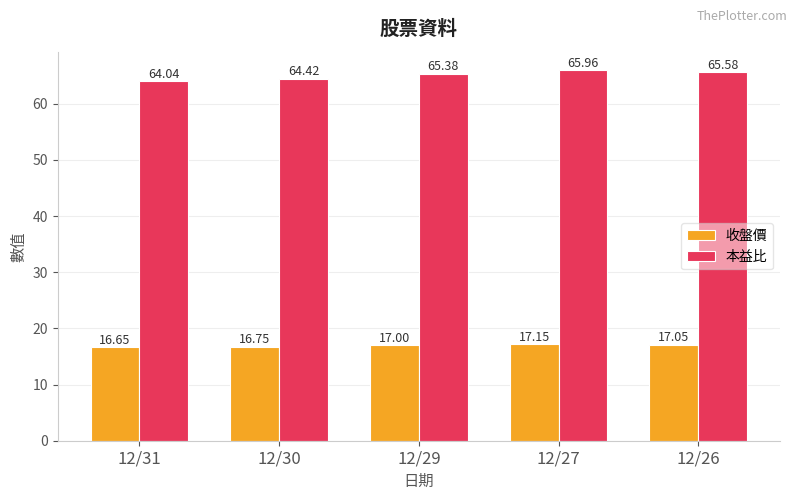

The value of 本益比 at 12/31 is 64.0. True or false?

True